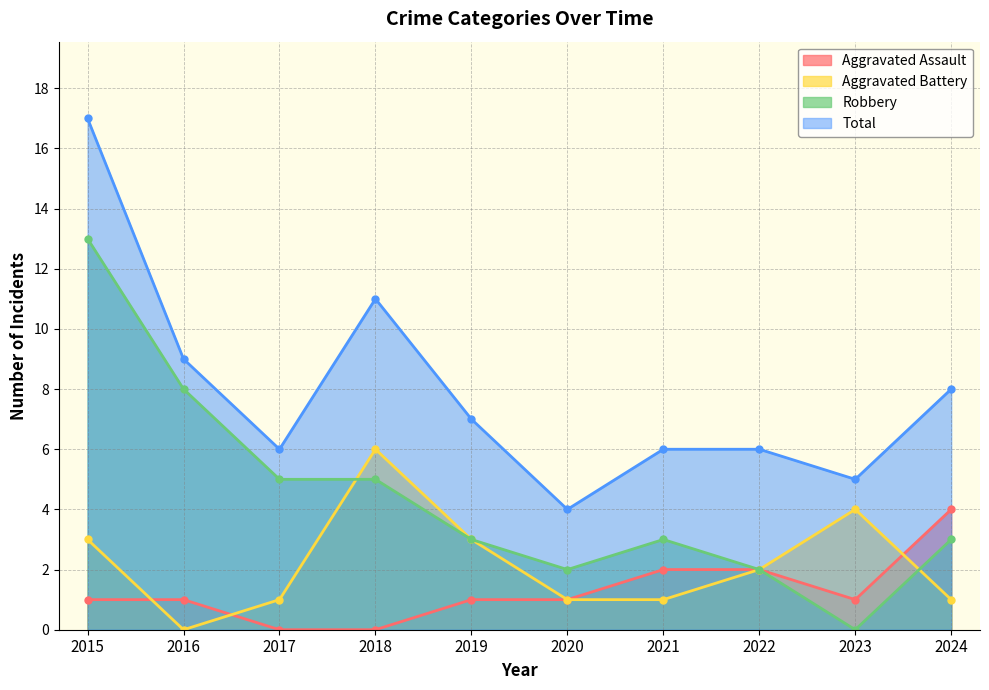

What is the difference between the Aggravated Battery values at 2022 and 2021?

1